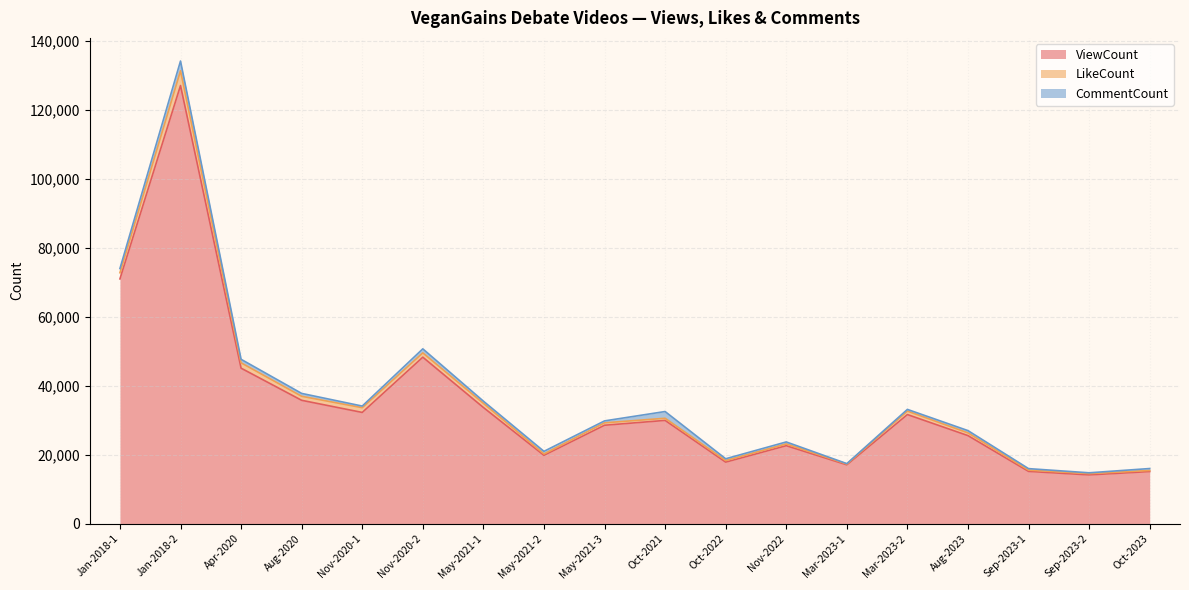

What is the value of the CommentCount point at the 16th from the left?

428